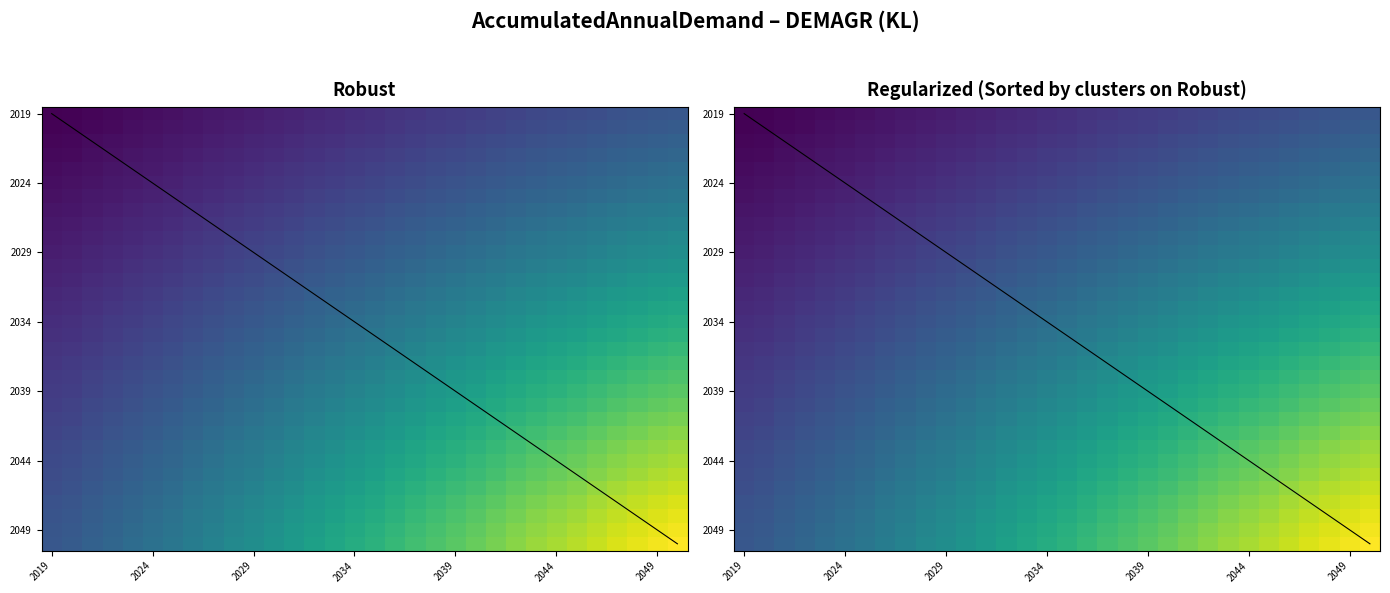

Which has a higher value, 2048 or 2019?

2048